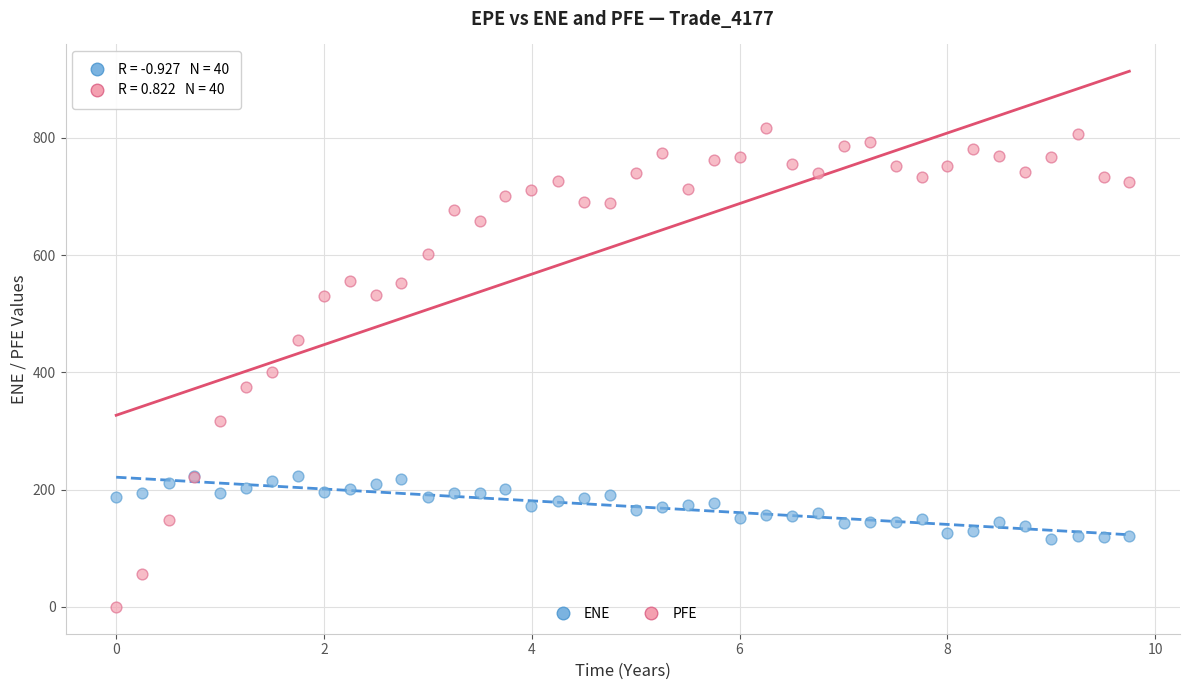

Which series has the widest spread of Y values?

PFE